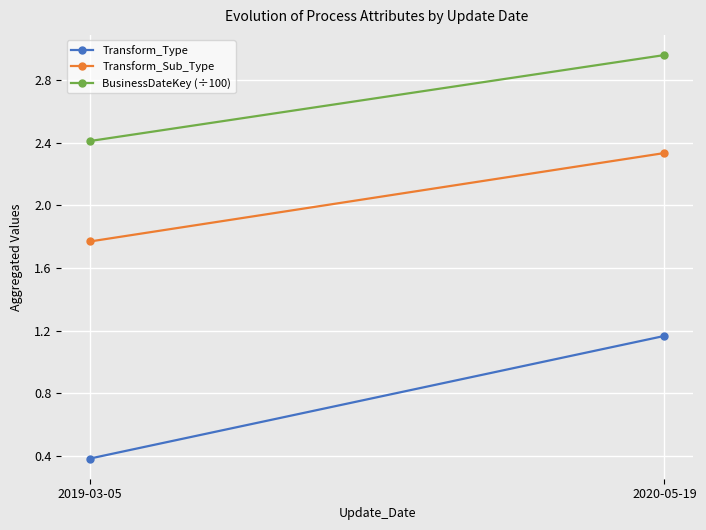

What is the difference between the Transform_Sub_Type values at 2019-03-05 and 2020-05-19?

0.6